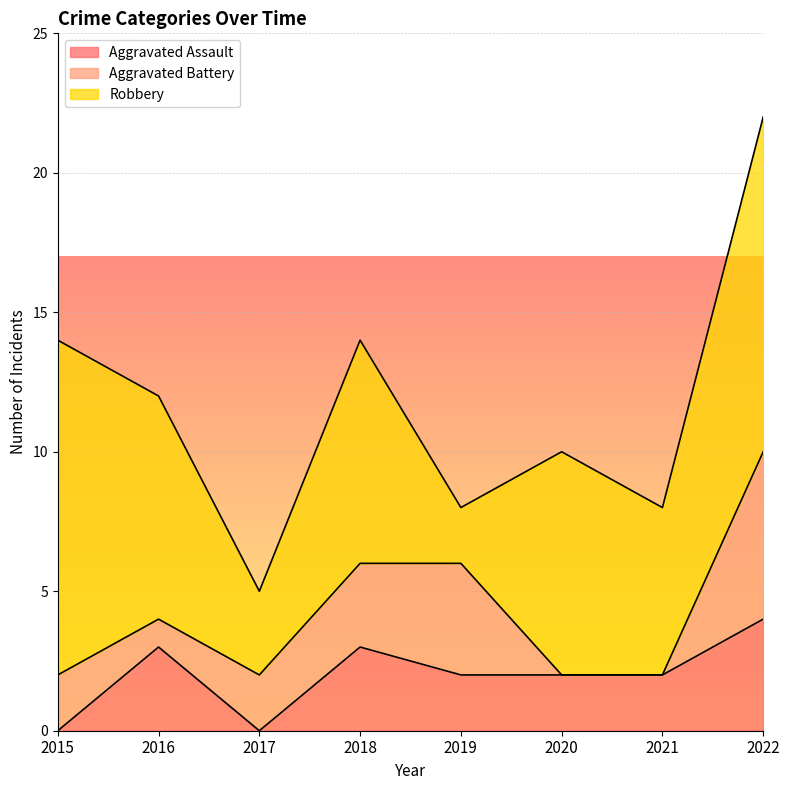

In Aggravated Assault, how many points are lower than both neighbors (excluding endpoints)?

1